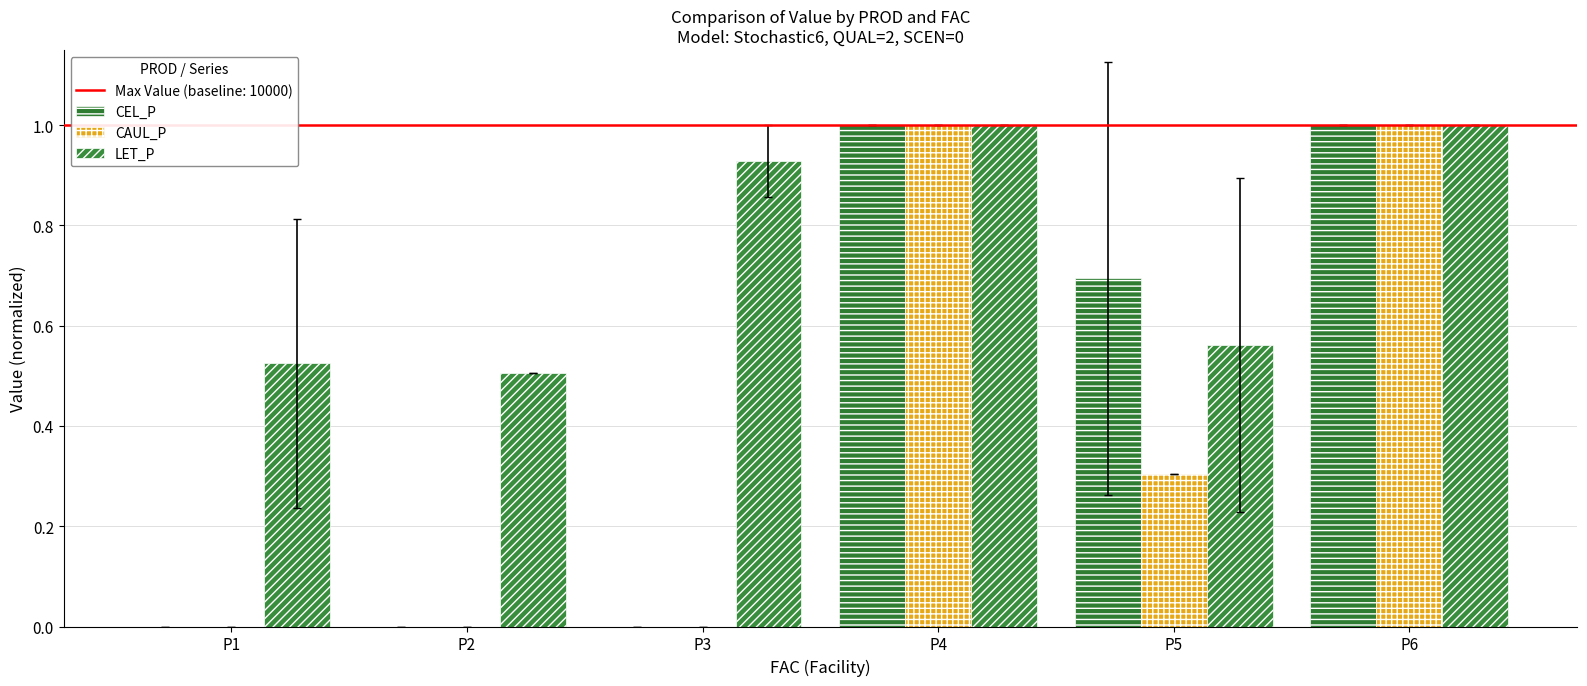

What is the sum of all LET_P values?

4.5